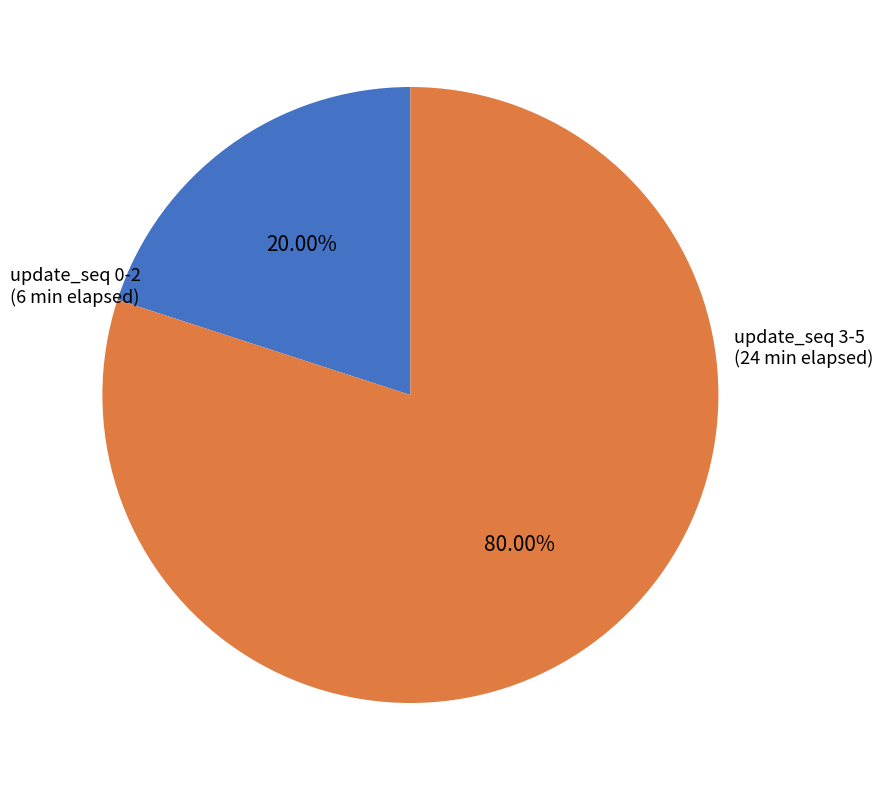

Does any single category account for the majority?

Yes